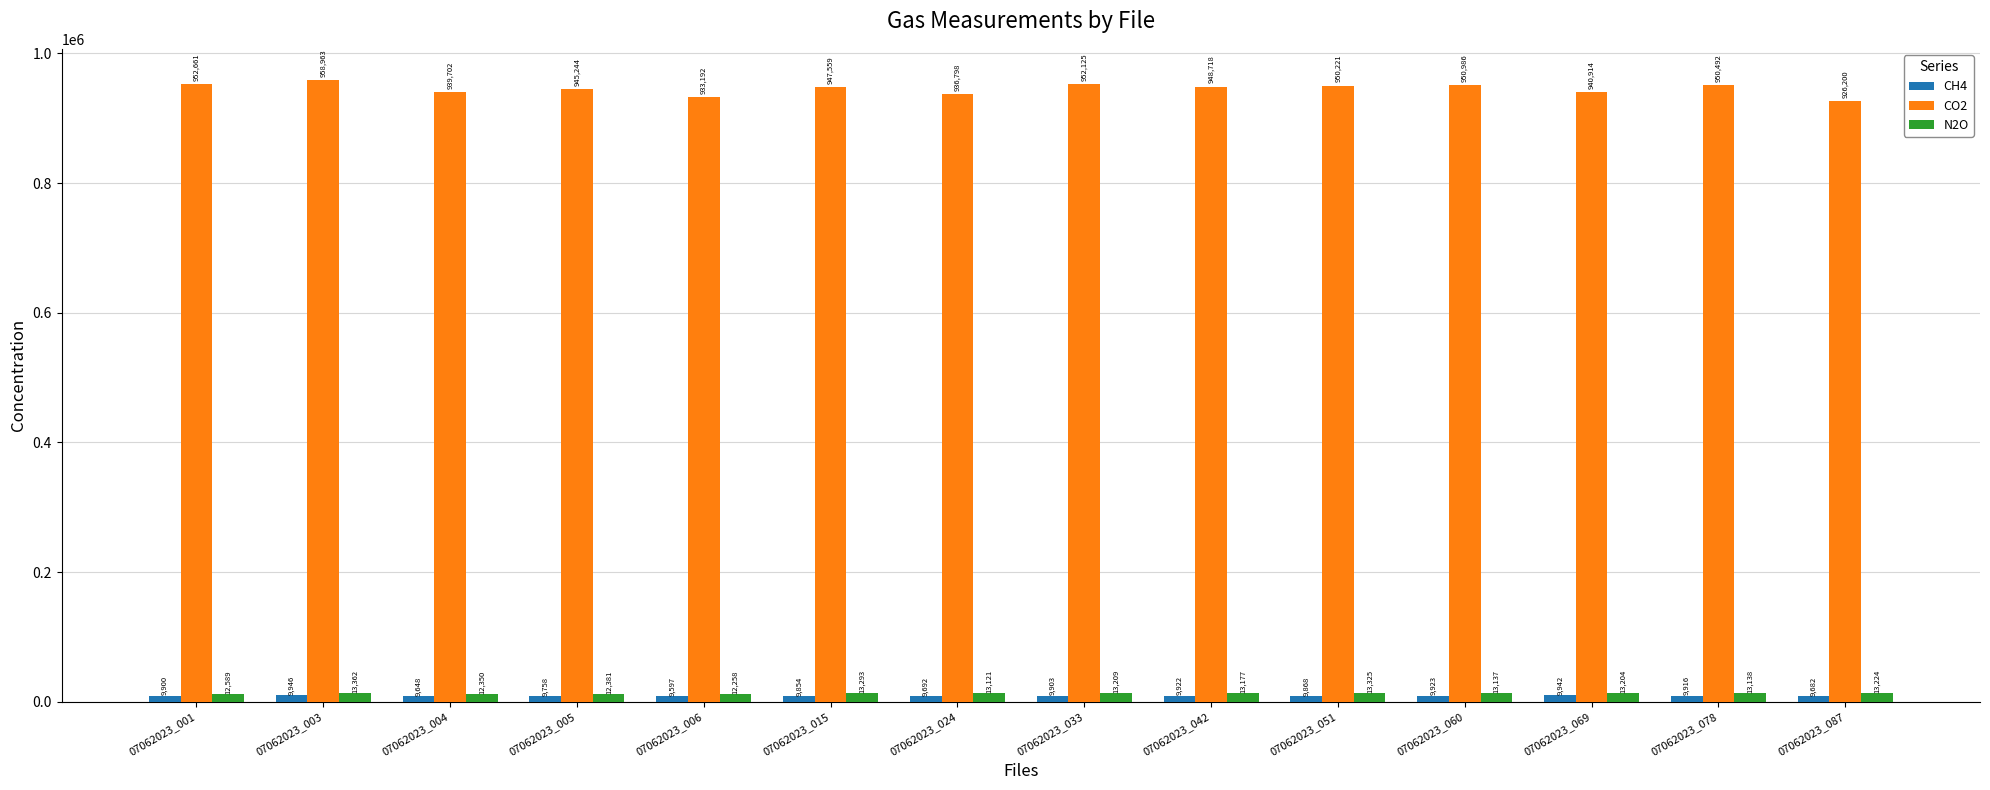

What value does the N2O series have at 07062023_042?

13177